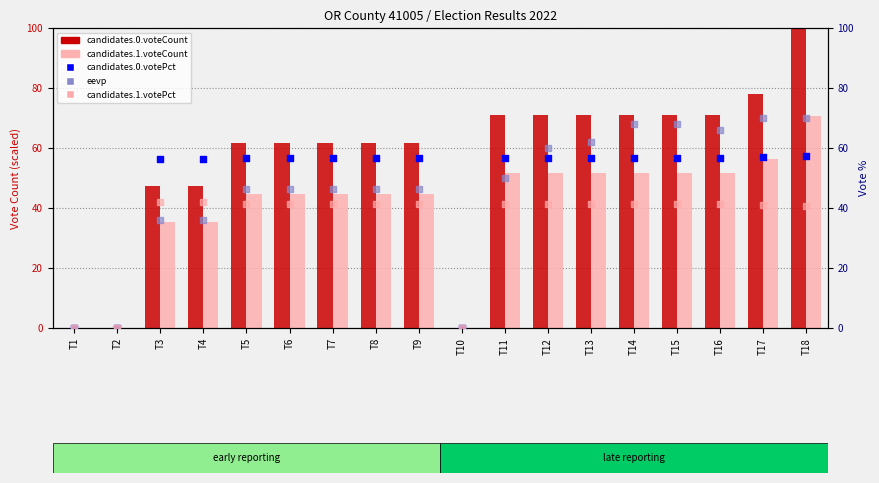

Which series has the widest spread of Y values?

candidates.0.voteCount